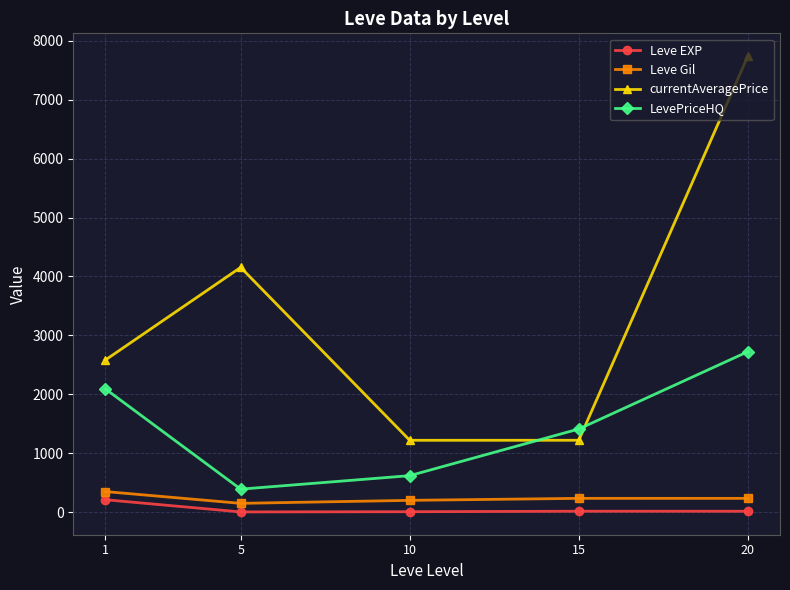

Where is the first local maximum for currentAveragePrice?

5